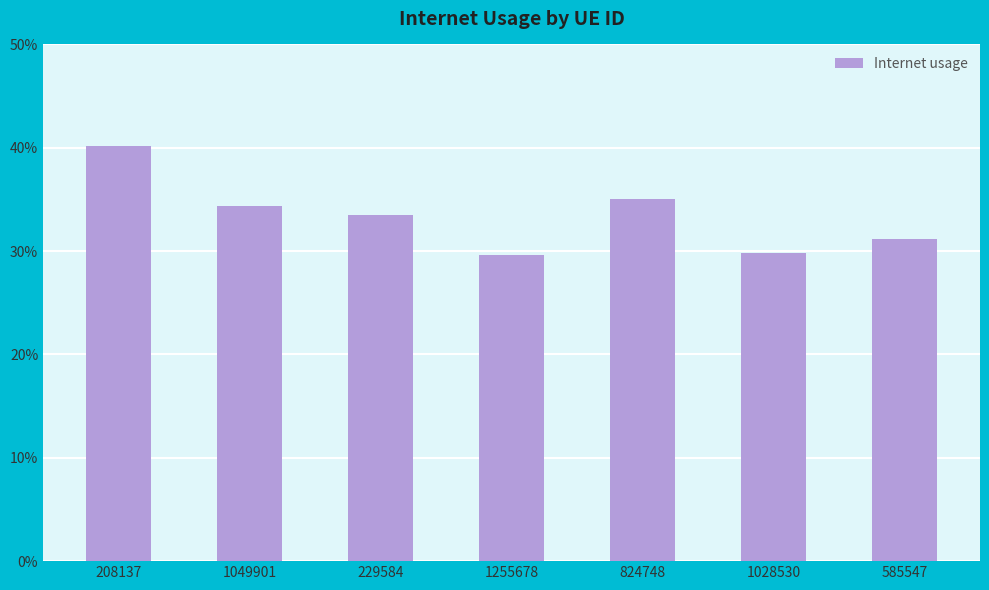

Does the chart contain any negative values?

No